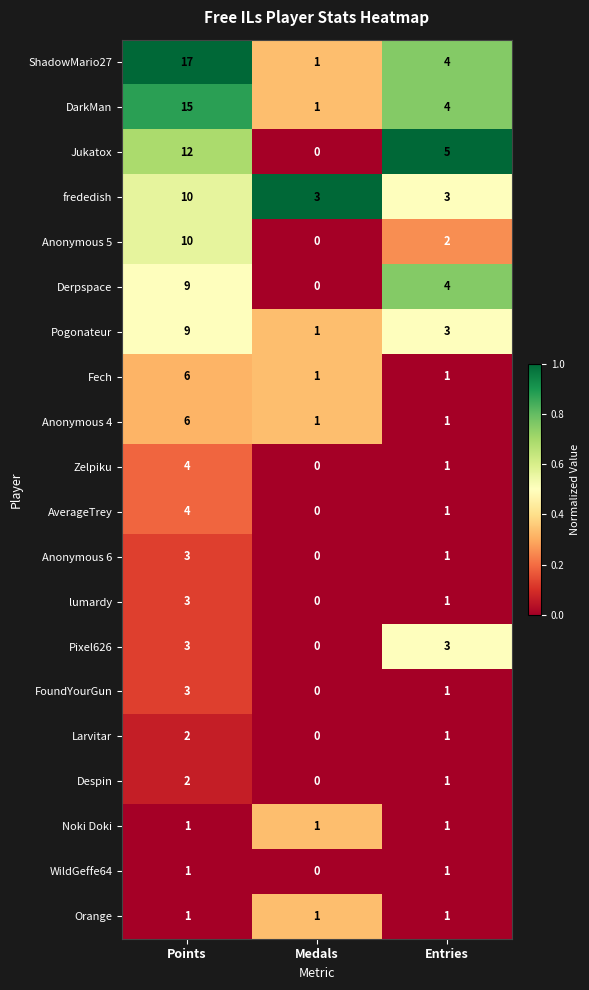

At which category does the chart reach its minimum across all series?

Medals